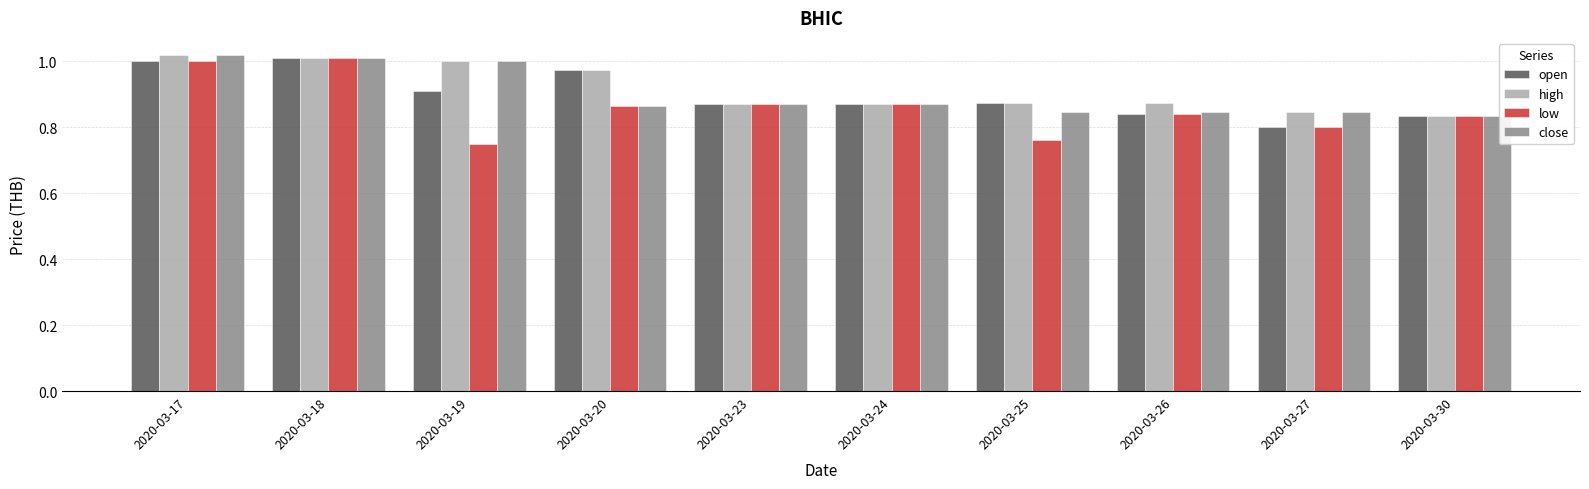

Between 2020-03-20 and 2020-03-27, which series saw the biggest shift?

open